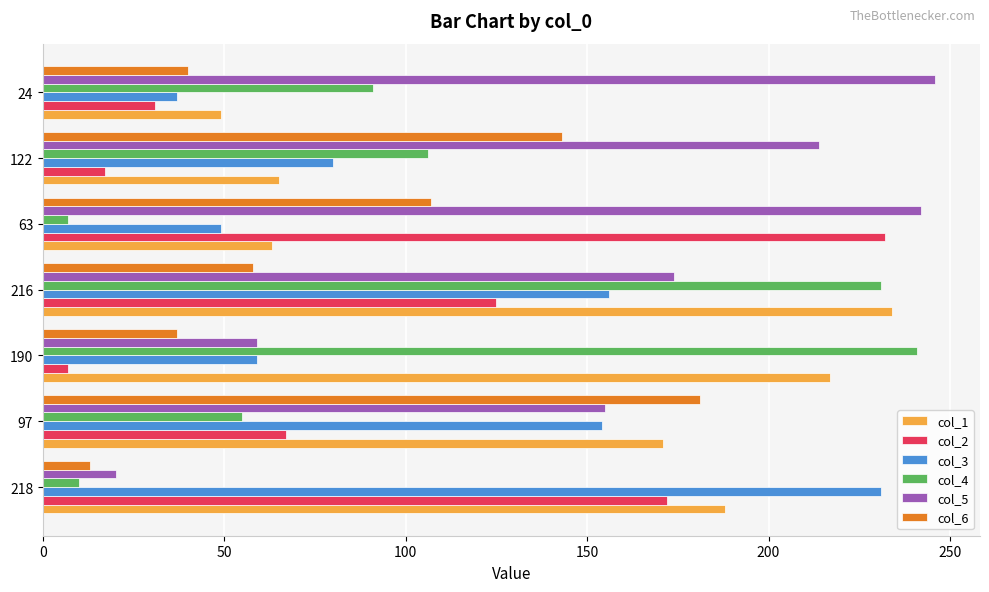

What is the average value of the col_2 series?

93